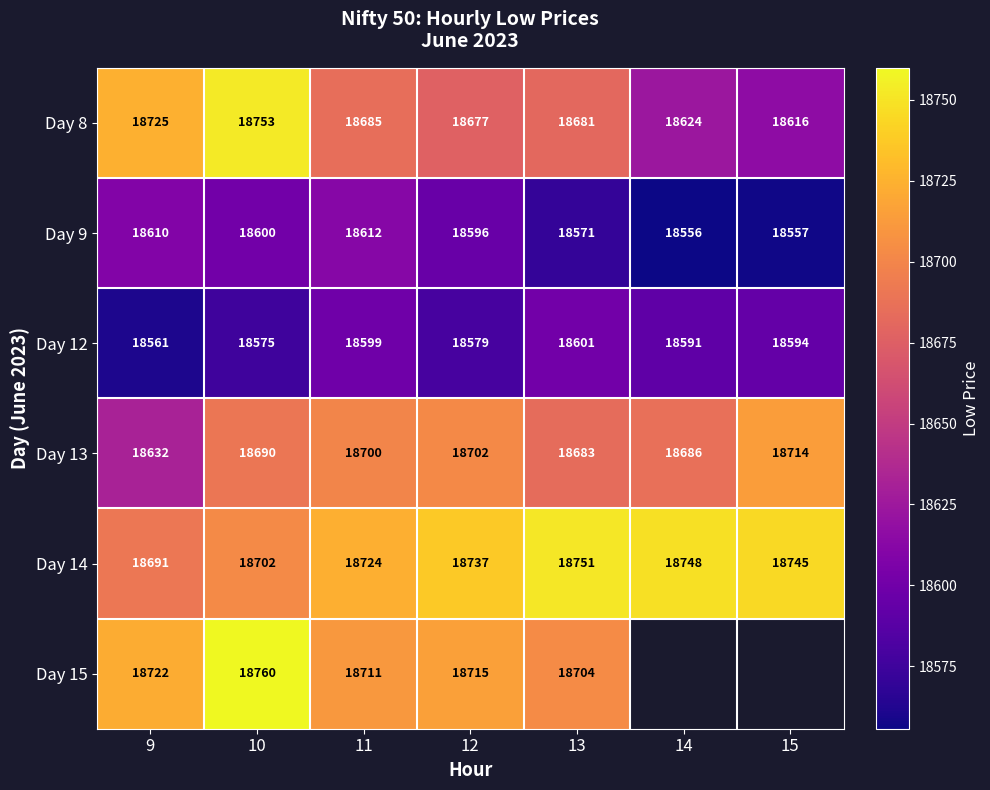

Is the value of Day 14 at 14 greater than the value of Day 15 at 12?

Yes